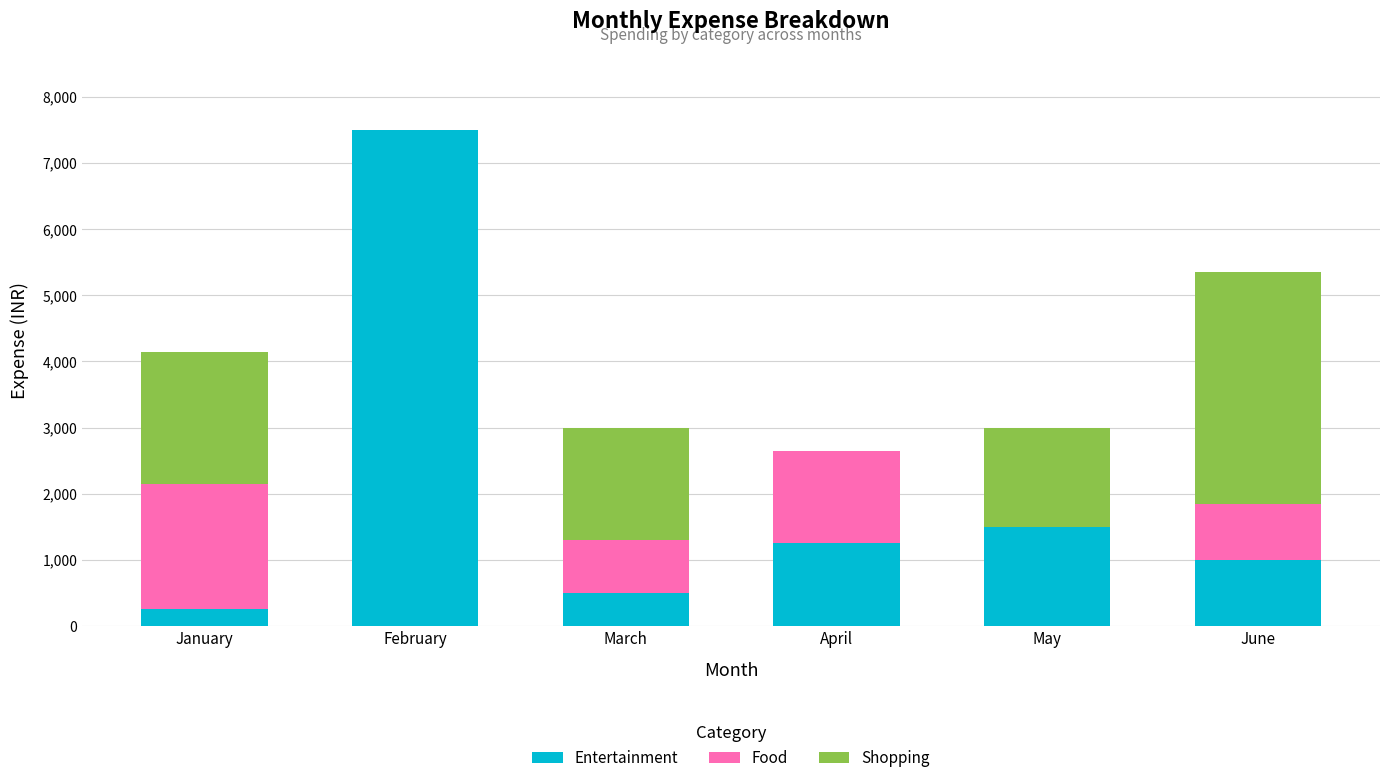

Reading left to right, transcribe the values for Entertainment.

January=250	February=7500	March=500	April=1250	May=1500	June=1000